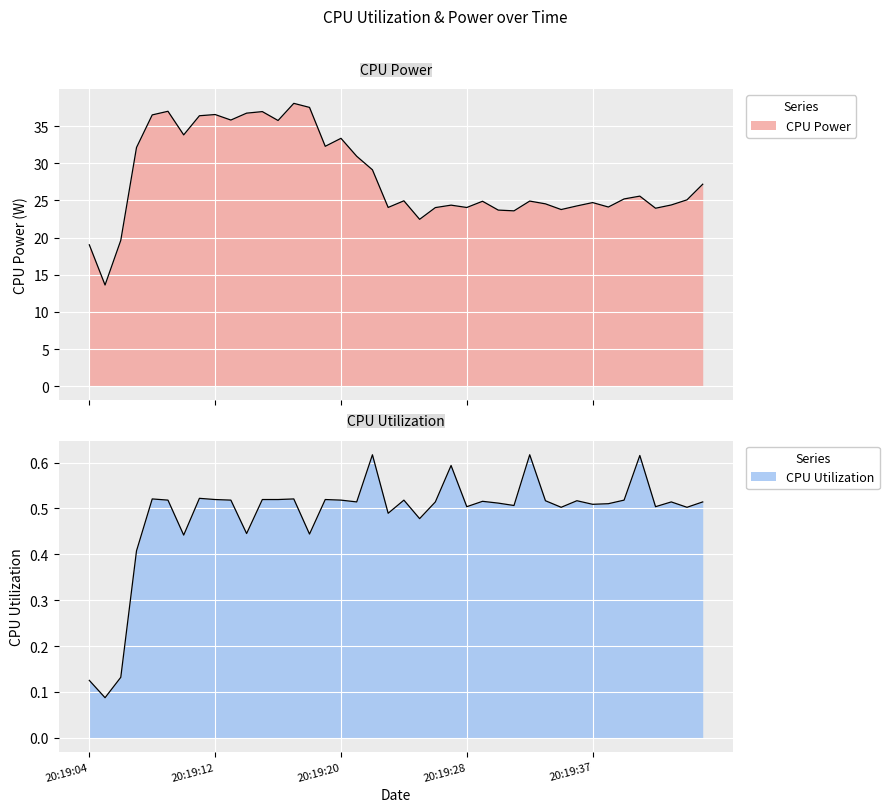

Rank the series by their average value, from highest to lowest.

CPU Power, CPU Utilization